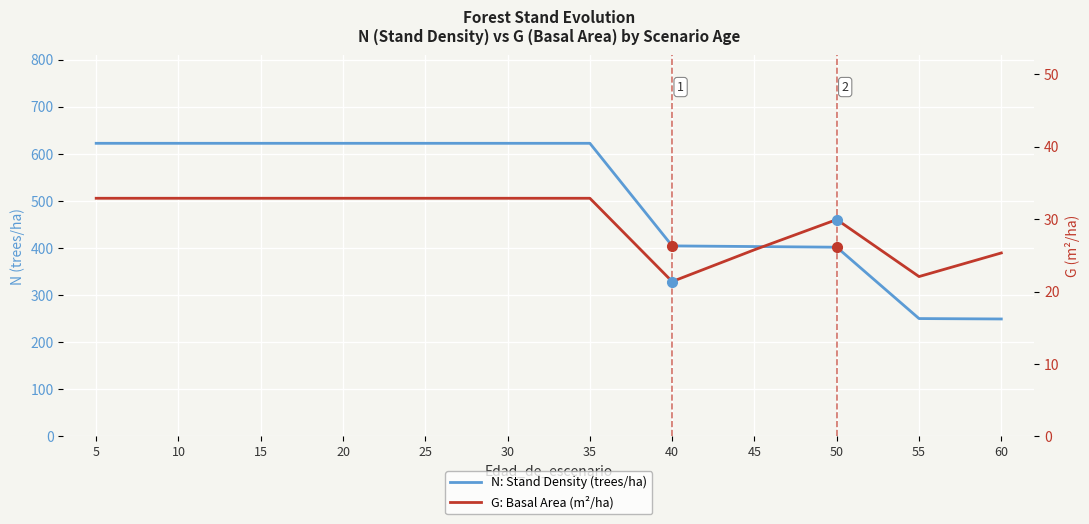

True or false: N: Stand Density (trees/ha) and G: Basal Area (m²/ha) cross at least once.

False